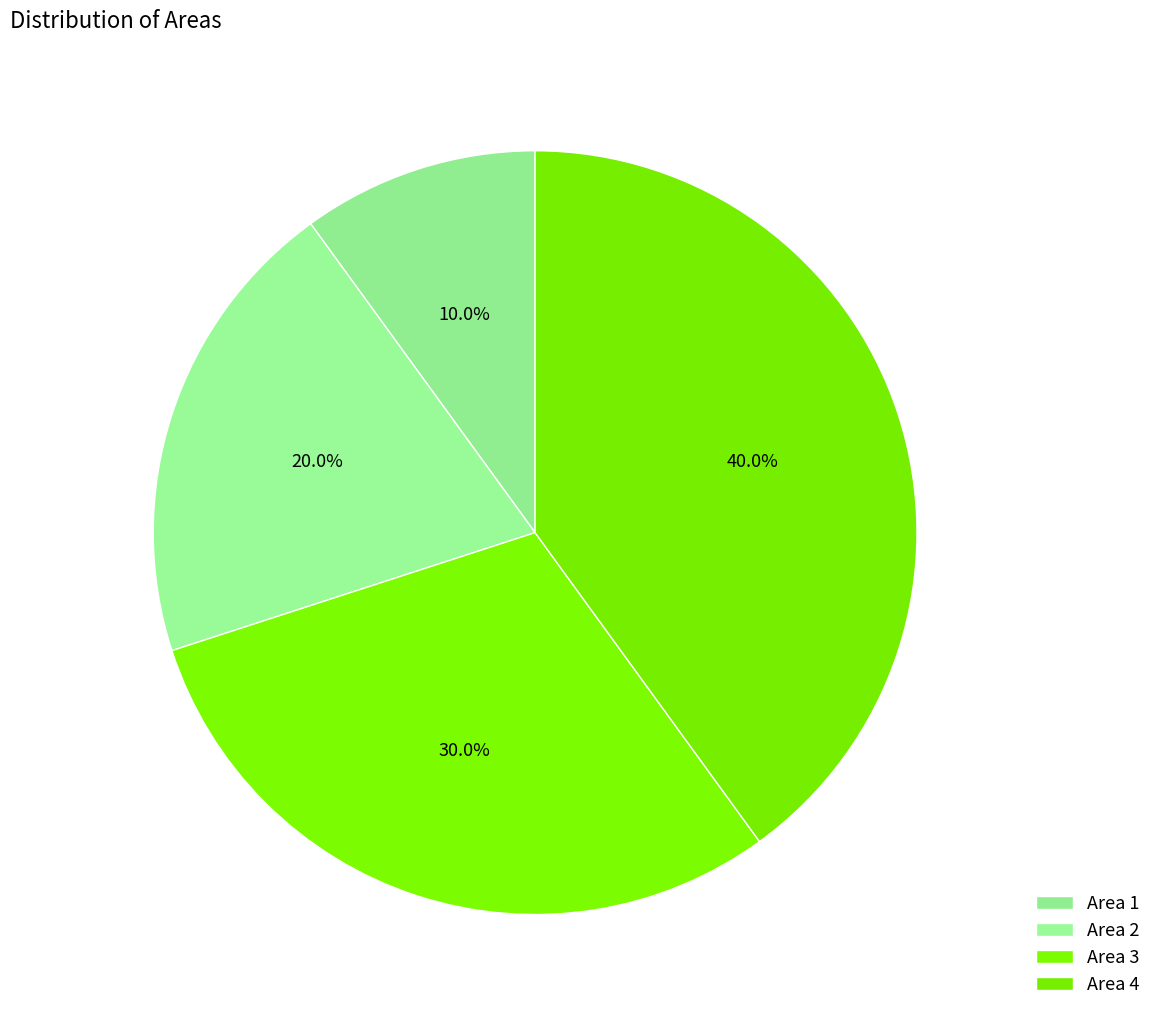

Rank the categories by value from lowest to highest.

Area 1, Area 2, Area 3, Area 4